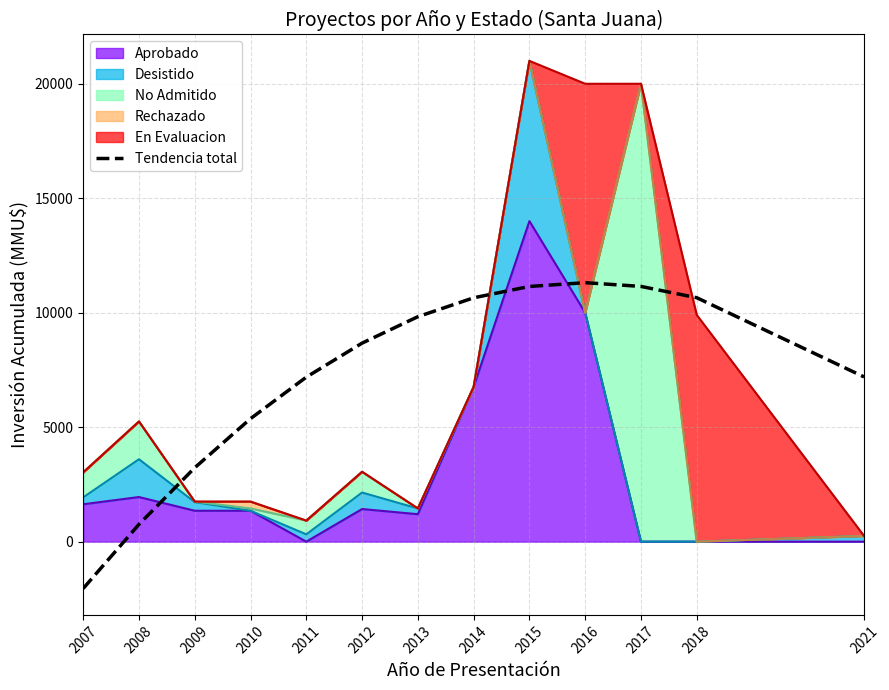

Is it true that the value at 2021 is 7195.7?

True